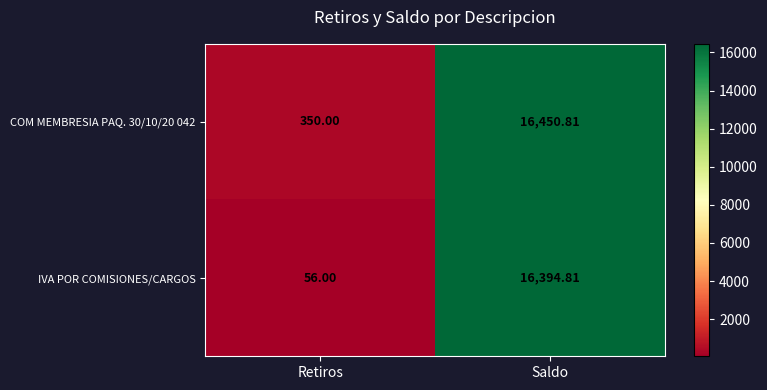

Rank the categories by COM MEMBRESIA PAQ. 30/10/20 042 value from lowest to highest.

Retiros, Saldo